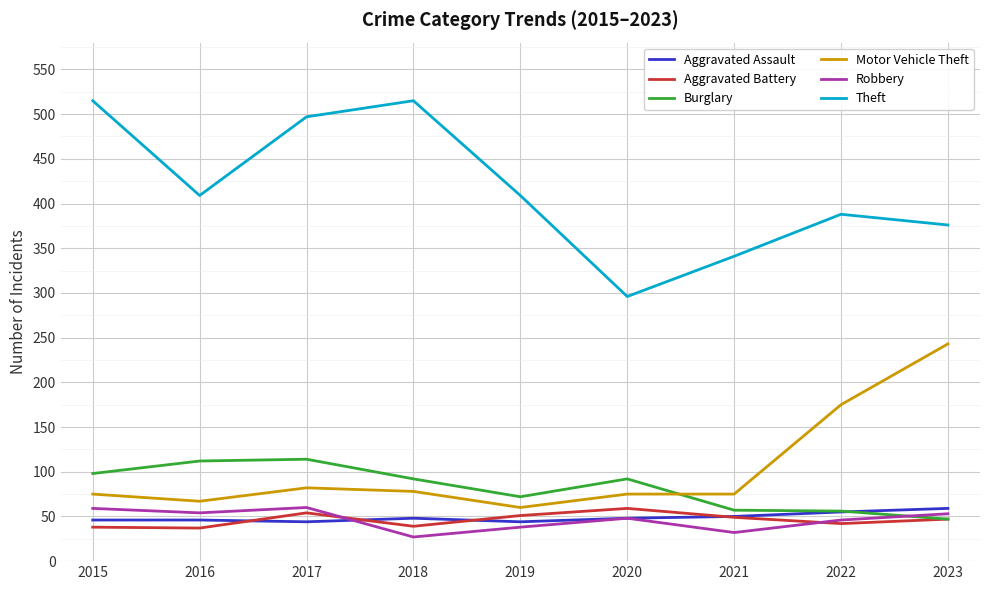

Is it true that Theft equals 388 at 2022?

True